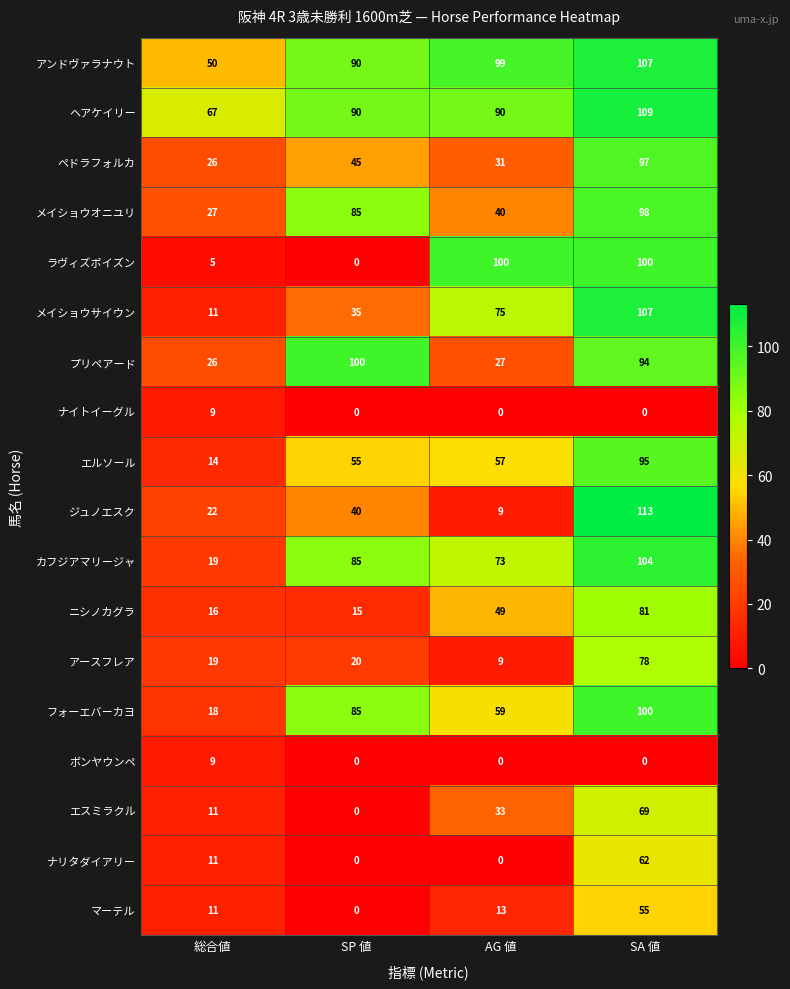

What is the maximum value shown in the chart?

113